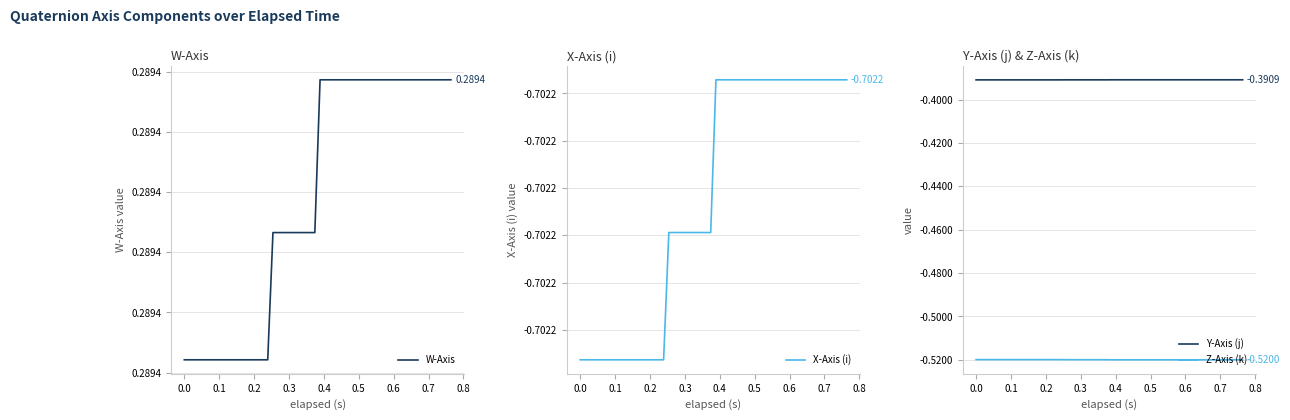

Does the chart display data point markers on the line(s)?

No